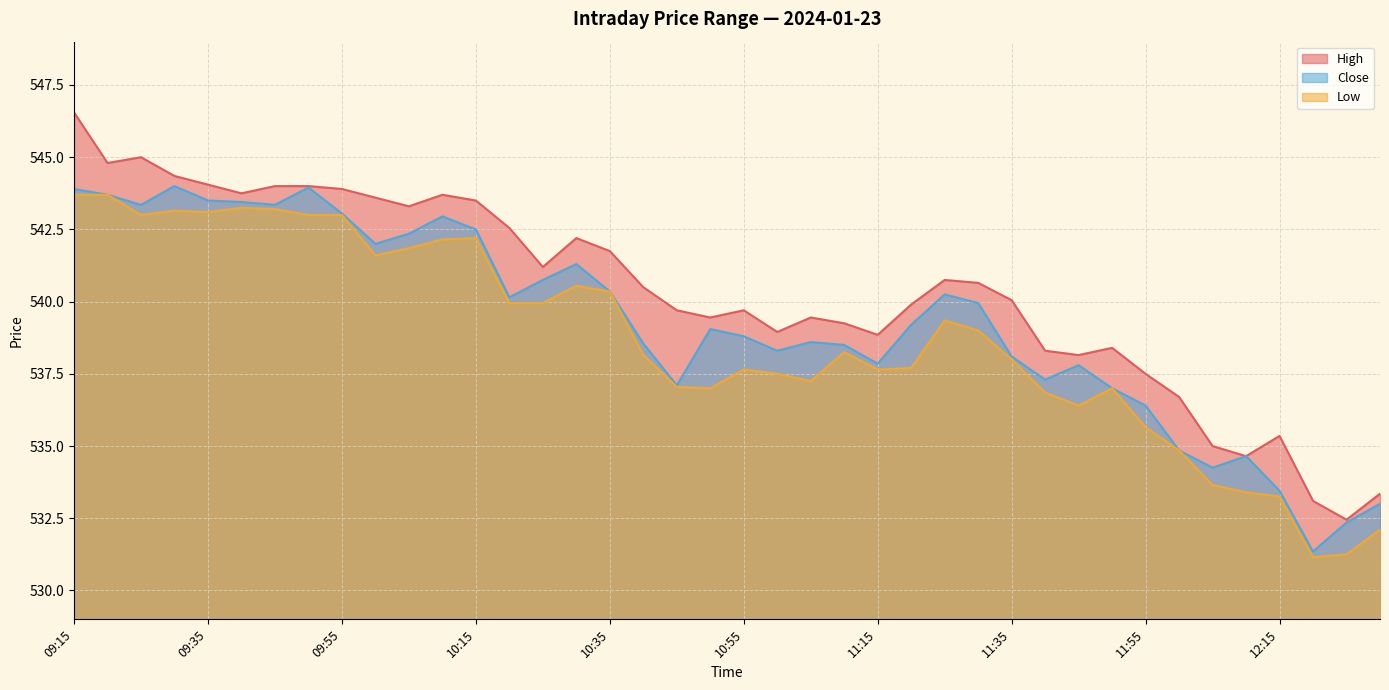

What is the sum of the High values at 09:55 and 11:20?

1083.8